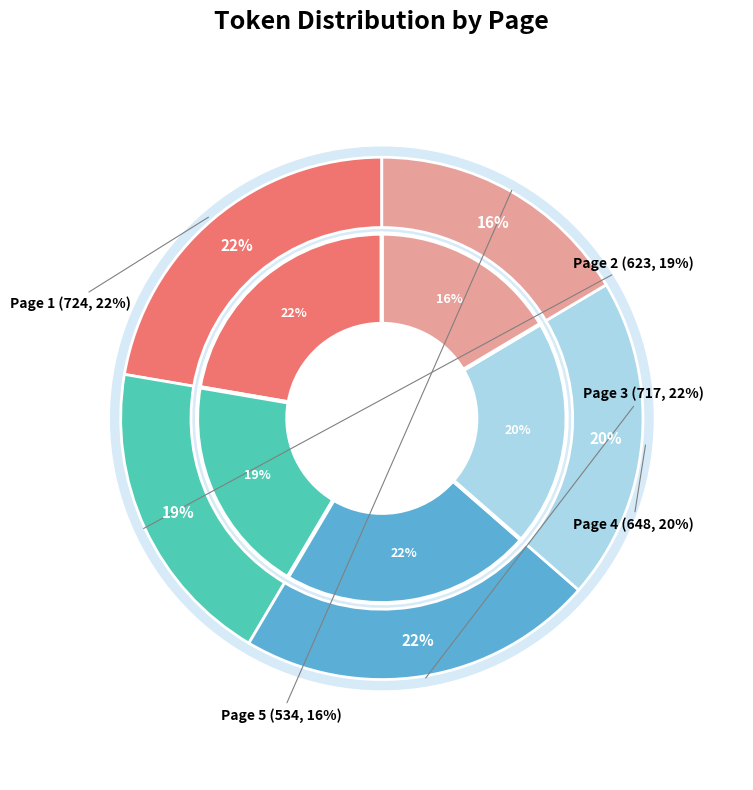

What portion of the pie excludes Page 3?

77.9%